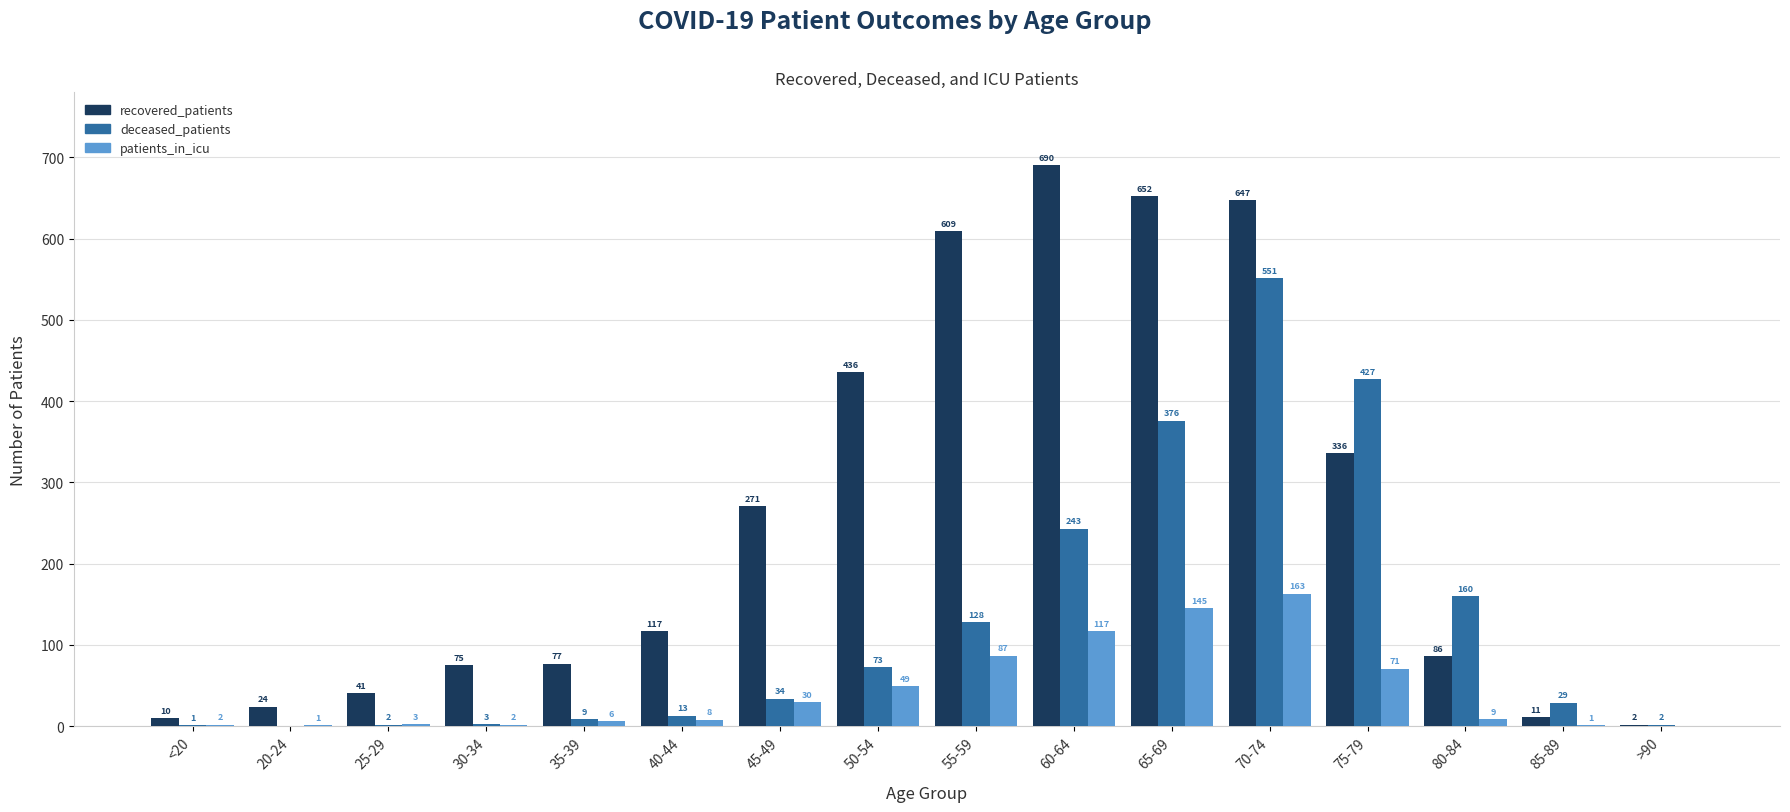

What is the sum of the patients_in_icu values at 40-44 and 70-74?

171